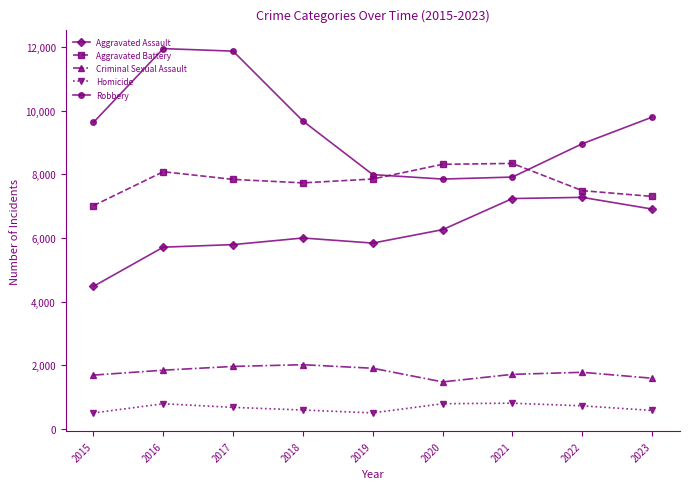

What is the total value across all series at 2023?

26187